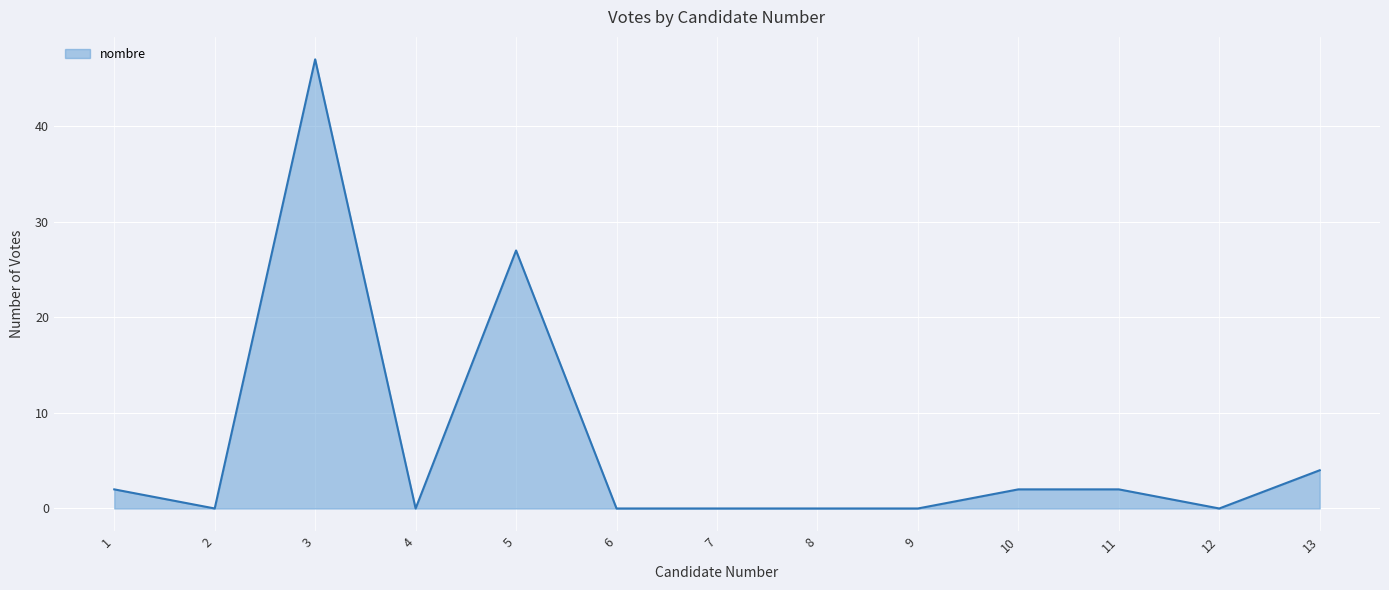

Which category has the highest value across all series?

3